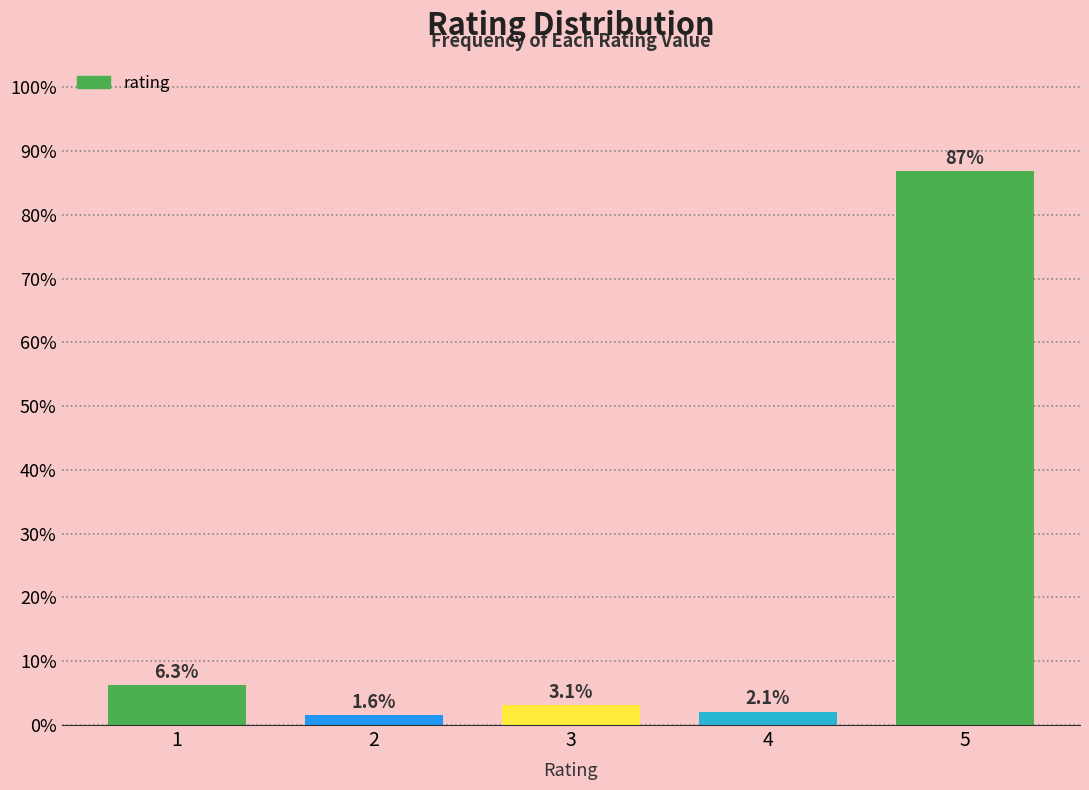

Reading left to right, list all the values displayed in this chart.

1=6.3	2=1.6	3=3.1	4=2.1	5=86.9